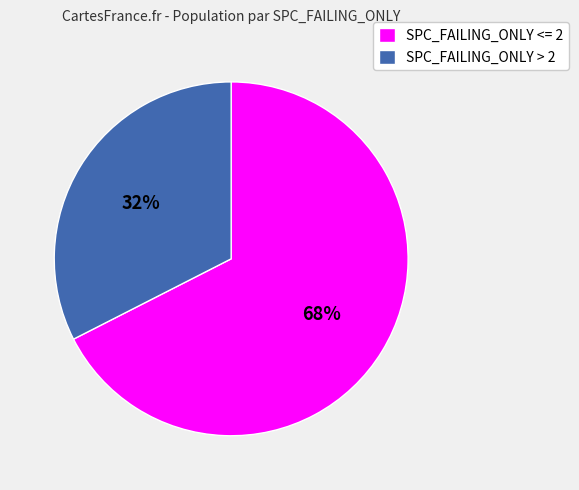

How many segments does this pie chart have?

2